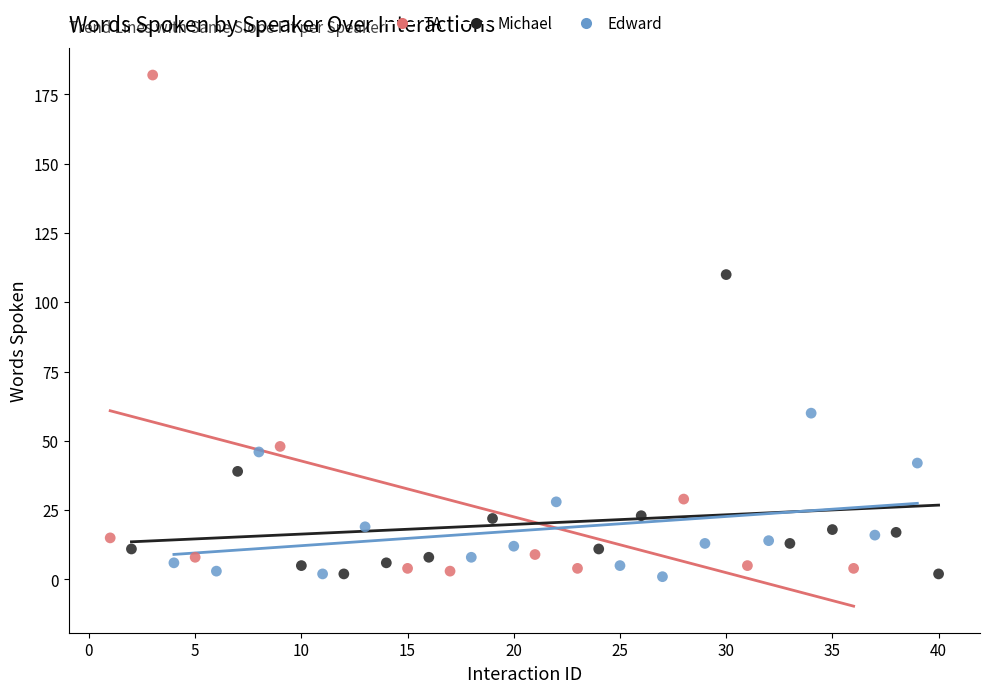

Which series contains the highest Y value?

TA